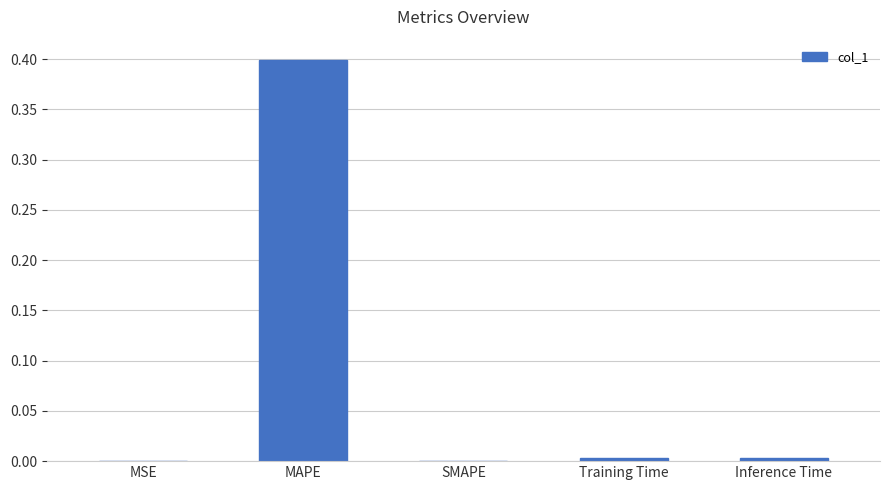

How many distinct data groups are displayed?

1